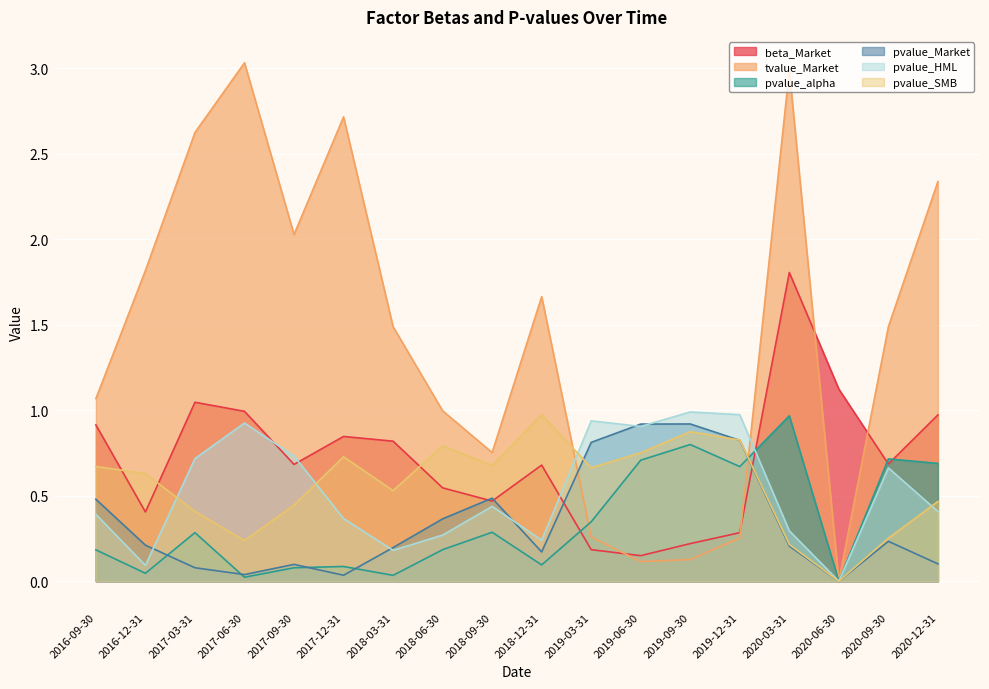

What is the value of the pvalue_SMB point at the 11th from the left?

0.7